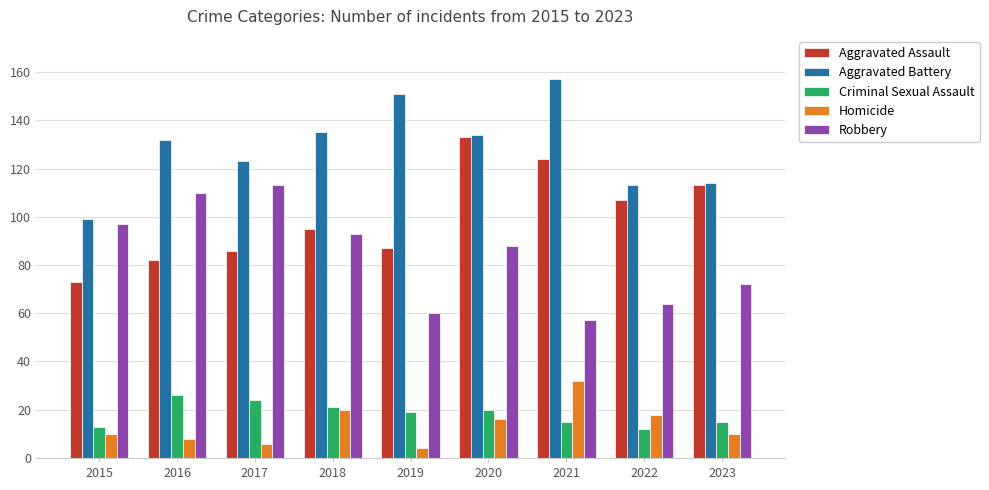

Which series has the largest total across all categories?

Aggravated Battery